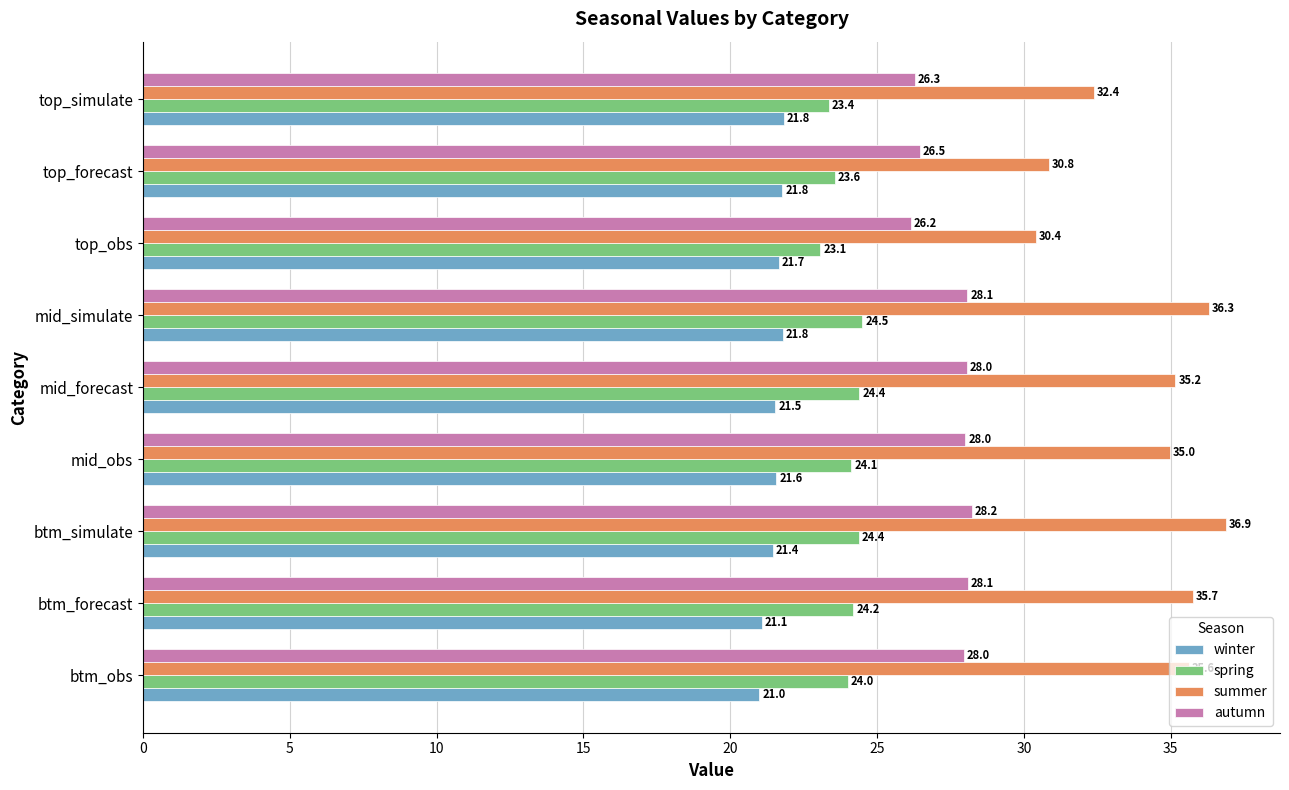

The value of winter at top_forecast is 21.8. True or false?

True